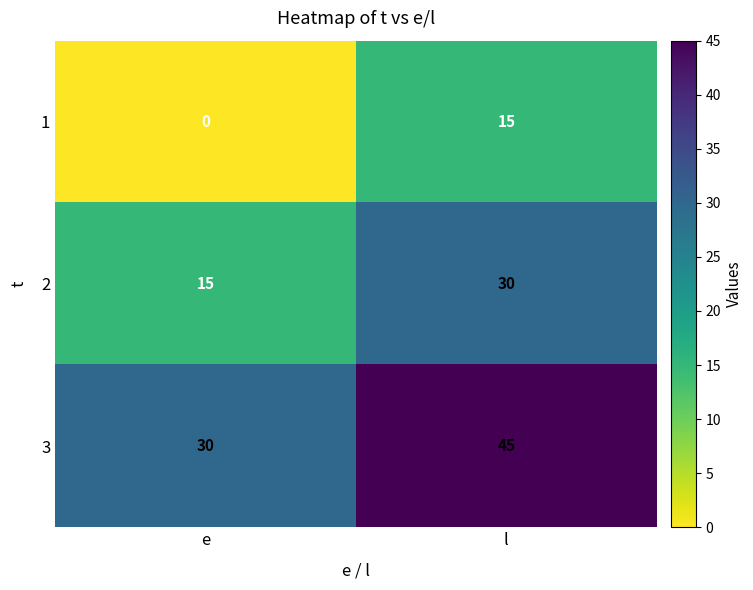

Which series has the largest total across all categories?

3